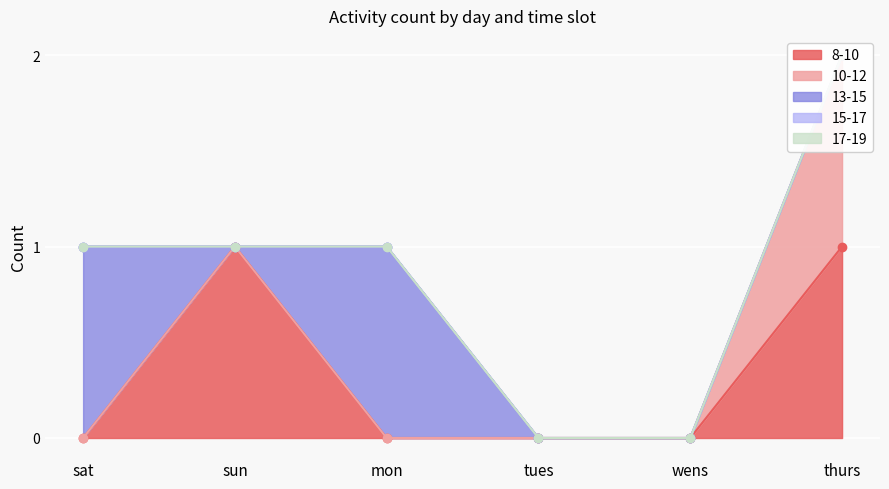

What is the total value across all series at sun?

1